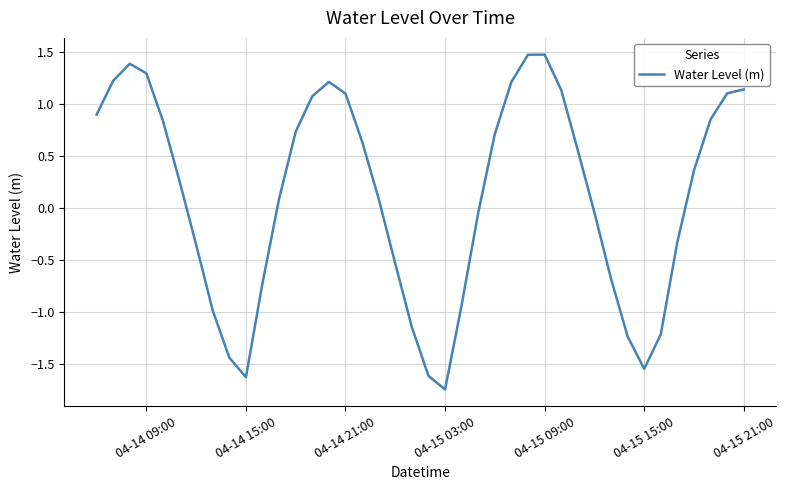

How many values are below 0?

17